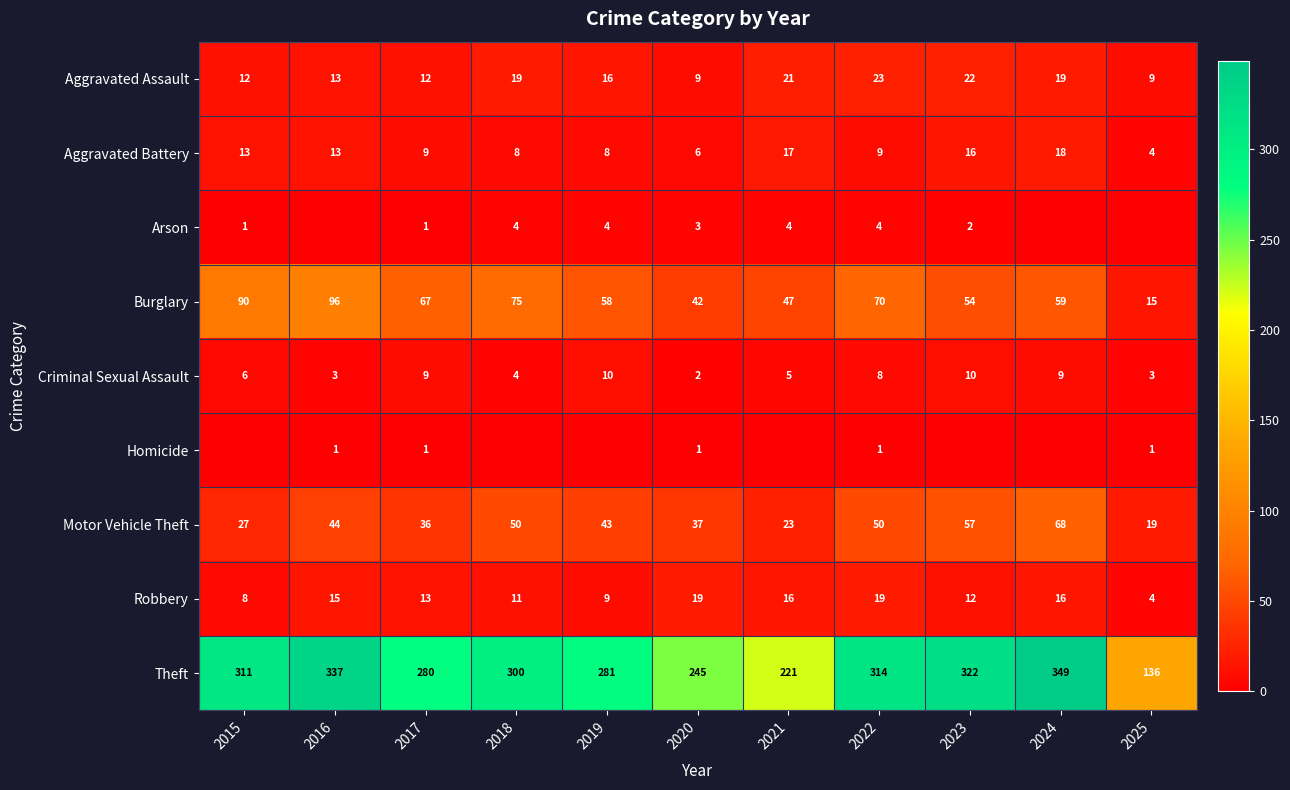

At which label is Motor Vehicle Theft closest to 43?

2019